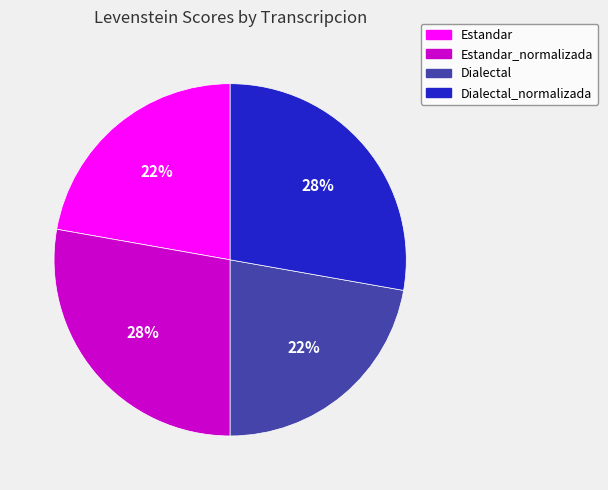

Does any single category account for the majority?

No